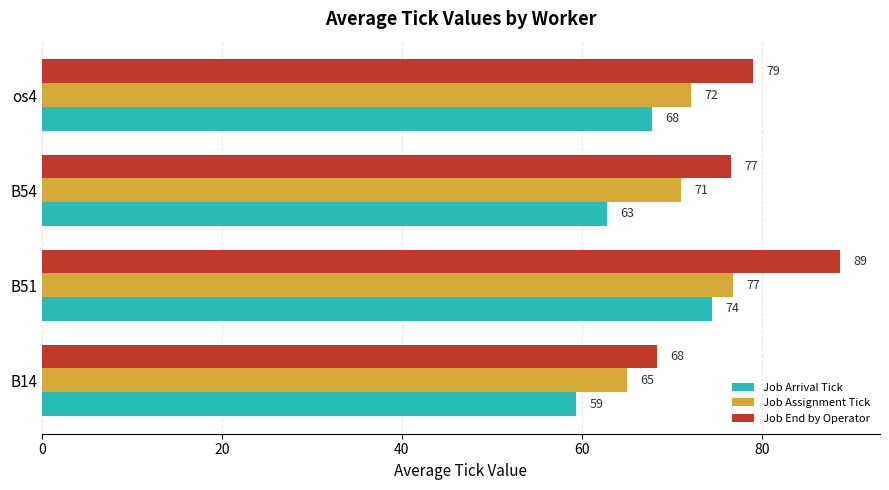

List the series in order of their overall mean, lowest first.

Job Arrival Tick, Job Assignment Tick, Job End by Operator